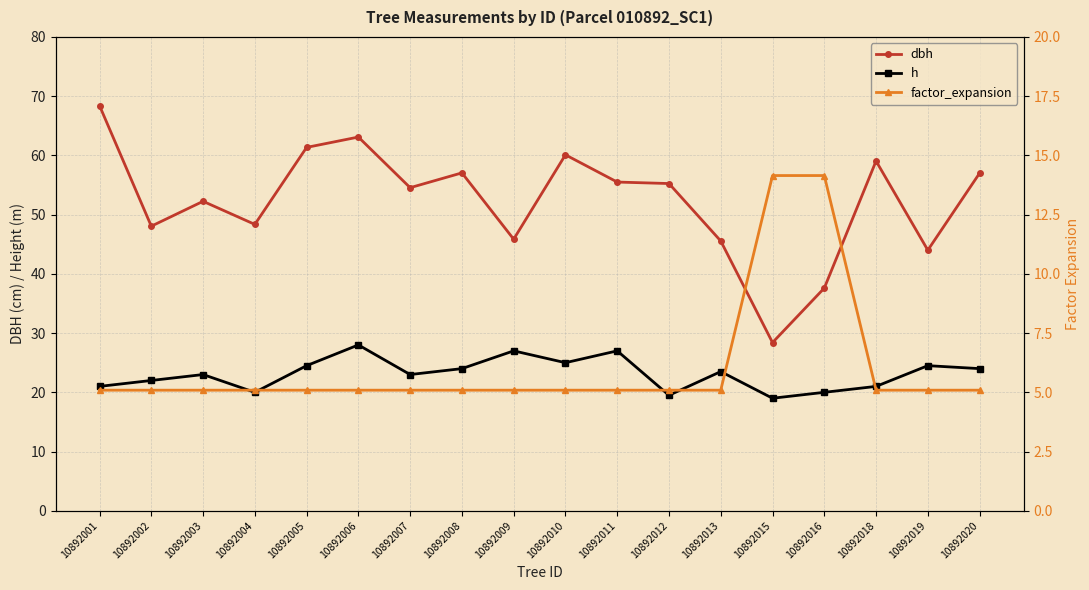

What is the difference between the second highest and second lowest values in the factor_expansion series?

9.1